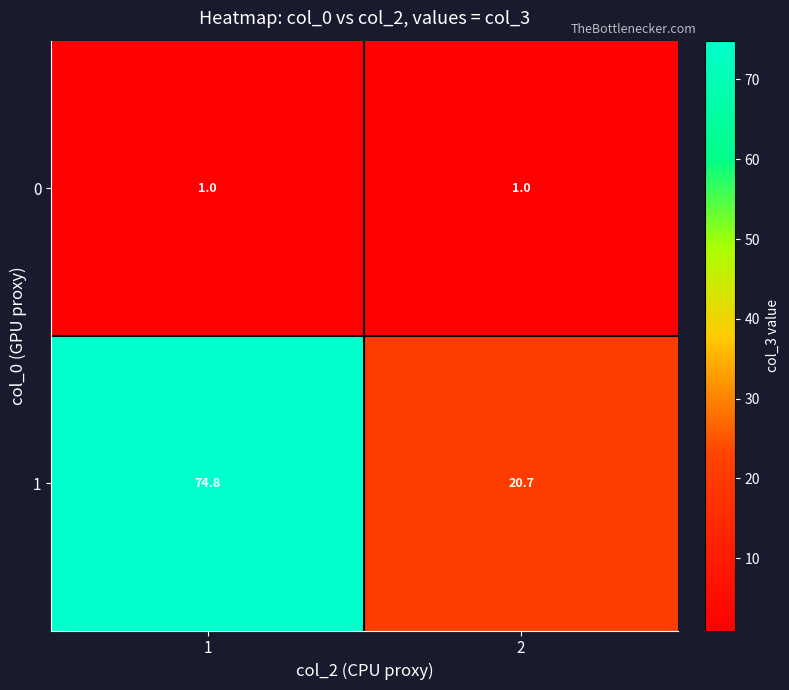

What is the lowest value of the 0 series?

1.0